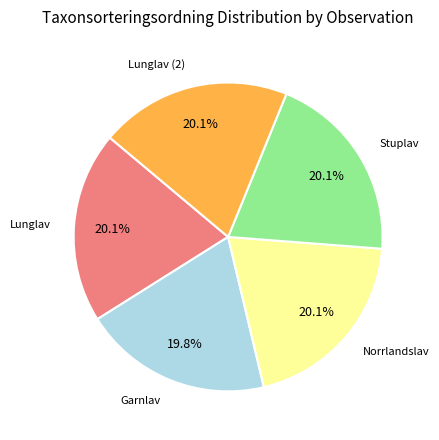

Is there any slice that represents more than half of the pie?

No